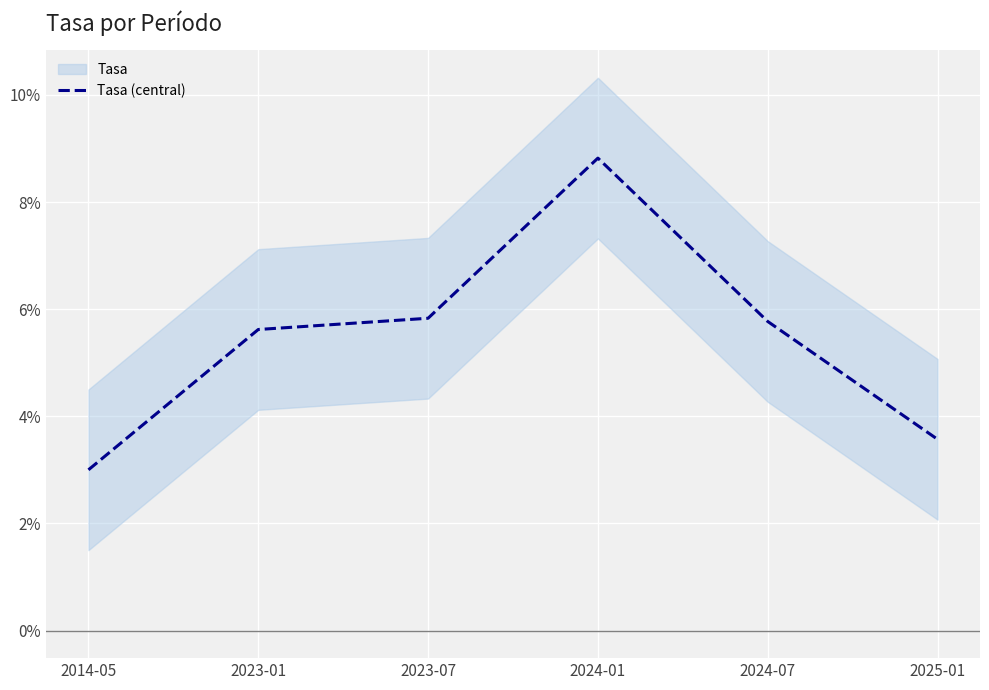

What is the maximum value shown in the chart?

0.1